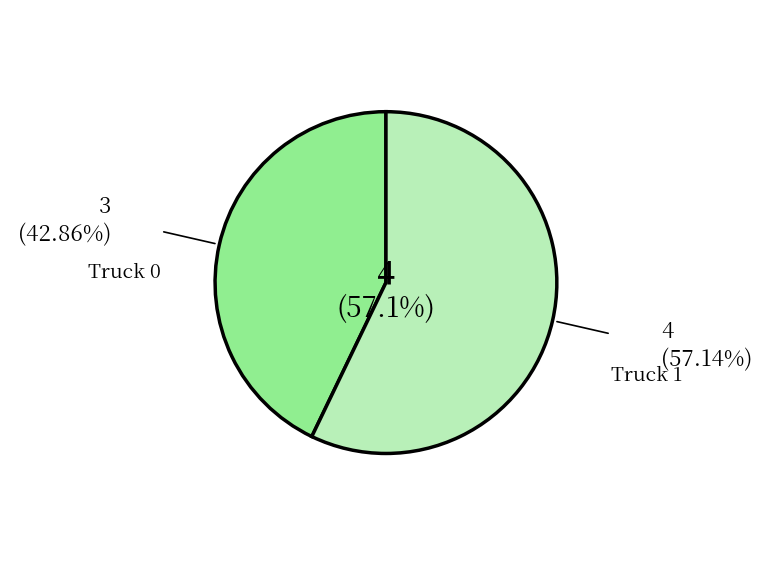

Is there any slice that represents more than half of the pie?

Yes